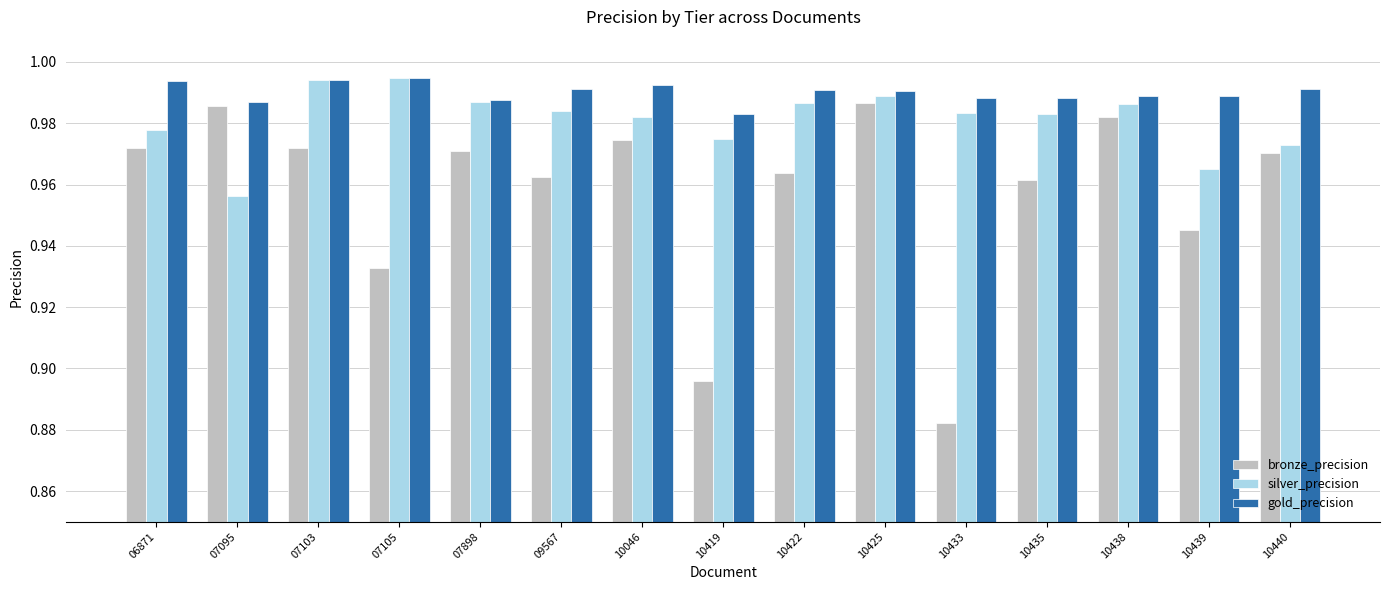

The silver_precision series shows 0.6 at 10425. True or false?

False